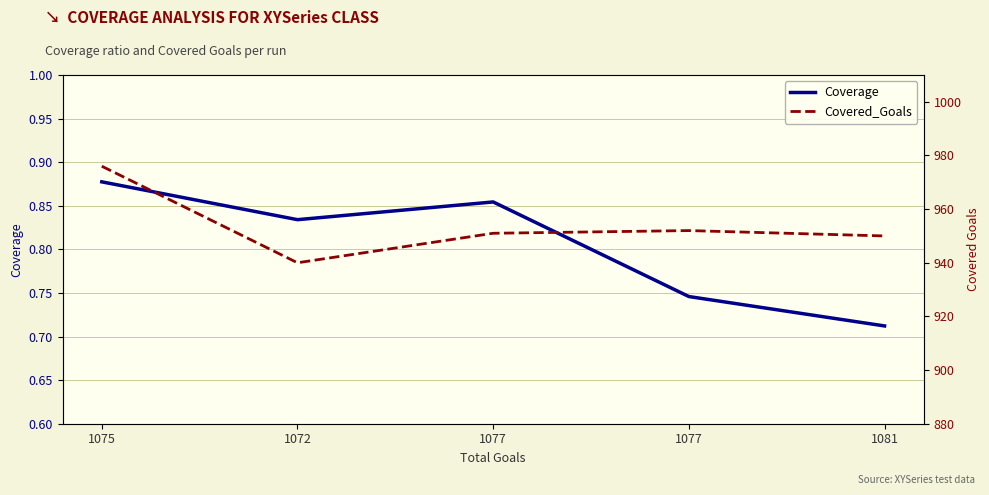

List the series in order of their overall mean, lowest first.

Coverage, Covered_Goals